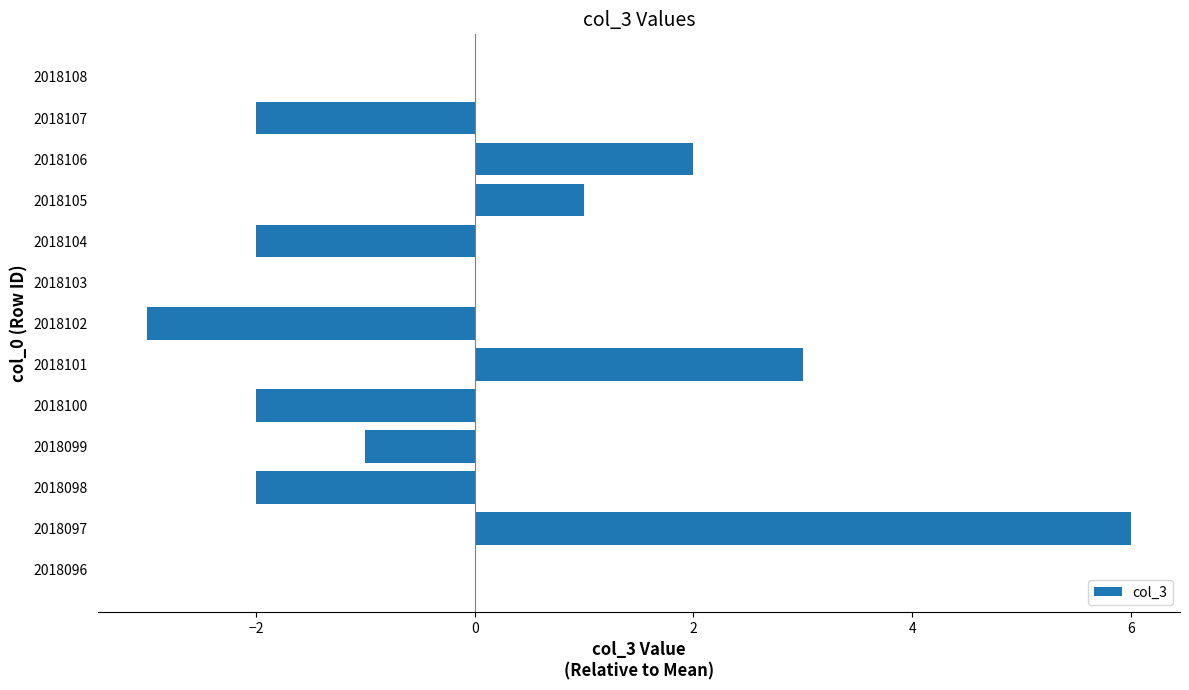

How many series are shown in this chart?

1